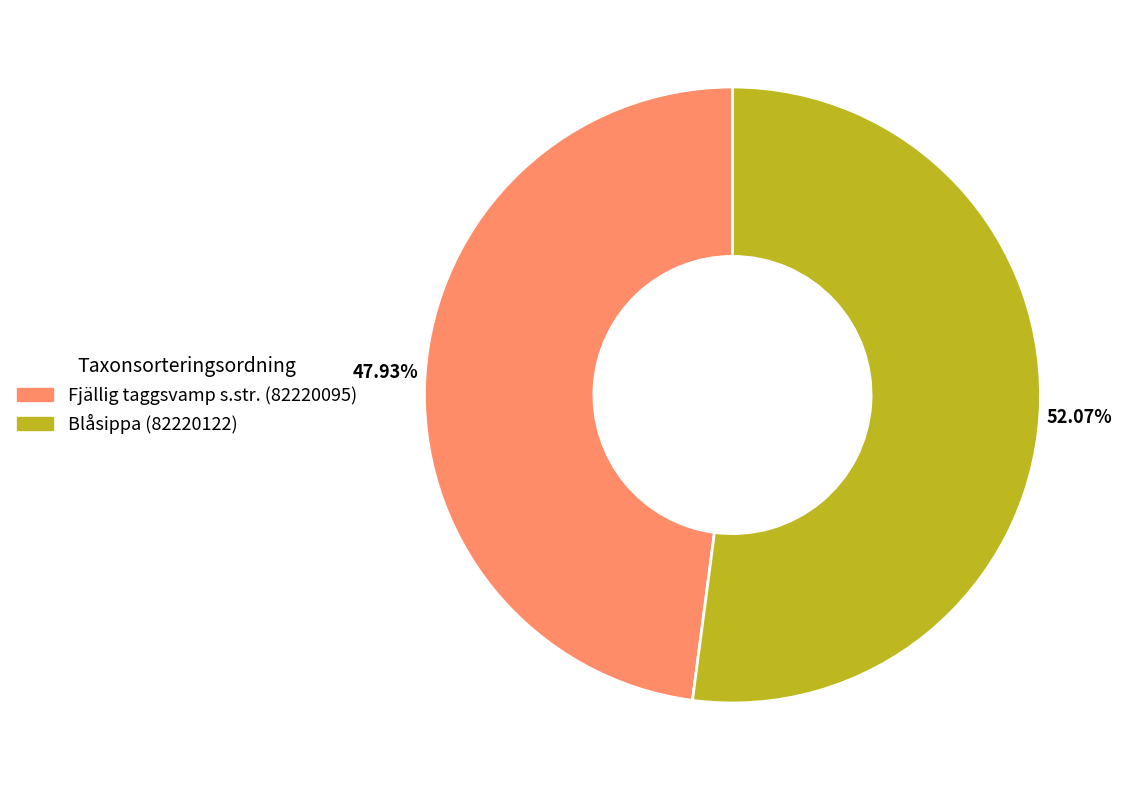

To the nearest percent, what portion does Blåsippa (82220122) represent?

52%